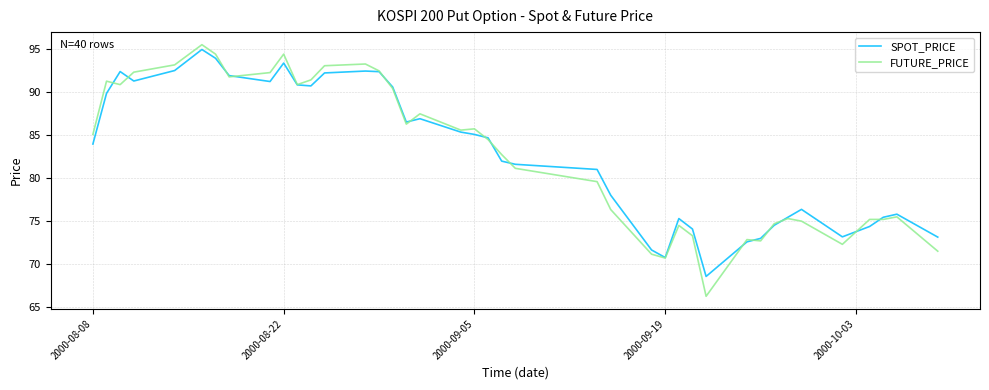

Which series has the largest range (max minus min)?

FUTURE_PRICE